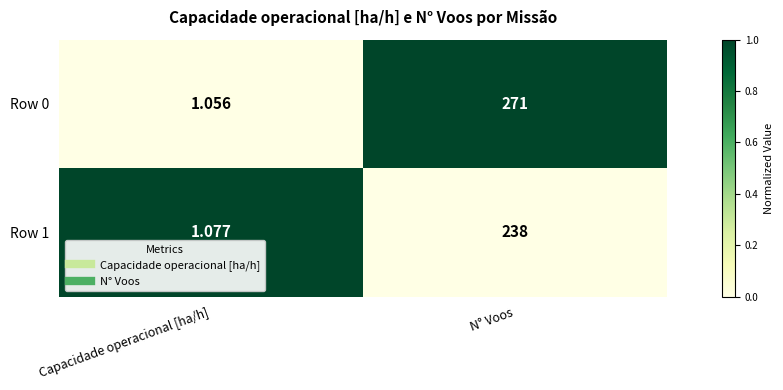

At which category is the sum across all series the highest?

N° Voos